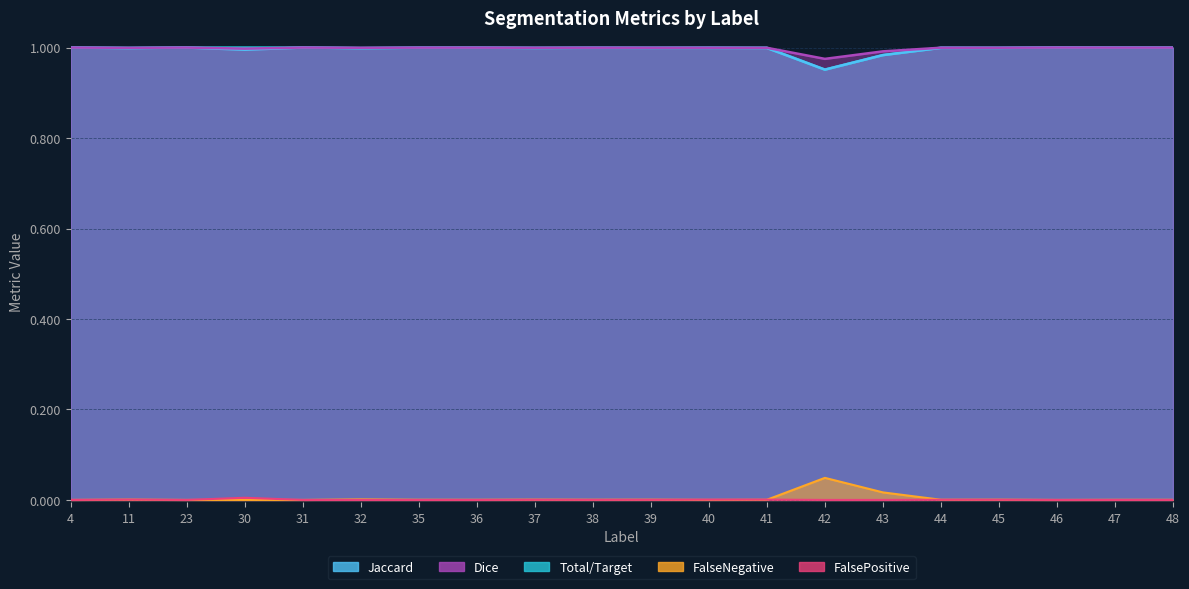

What are all the series names shown in the legend?

Jaccard, Dice, Total/Target, FalseNegative, FalsePositive